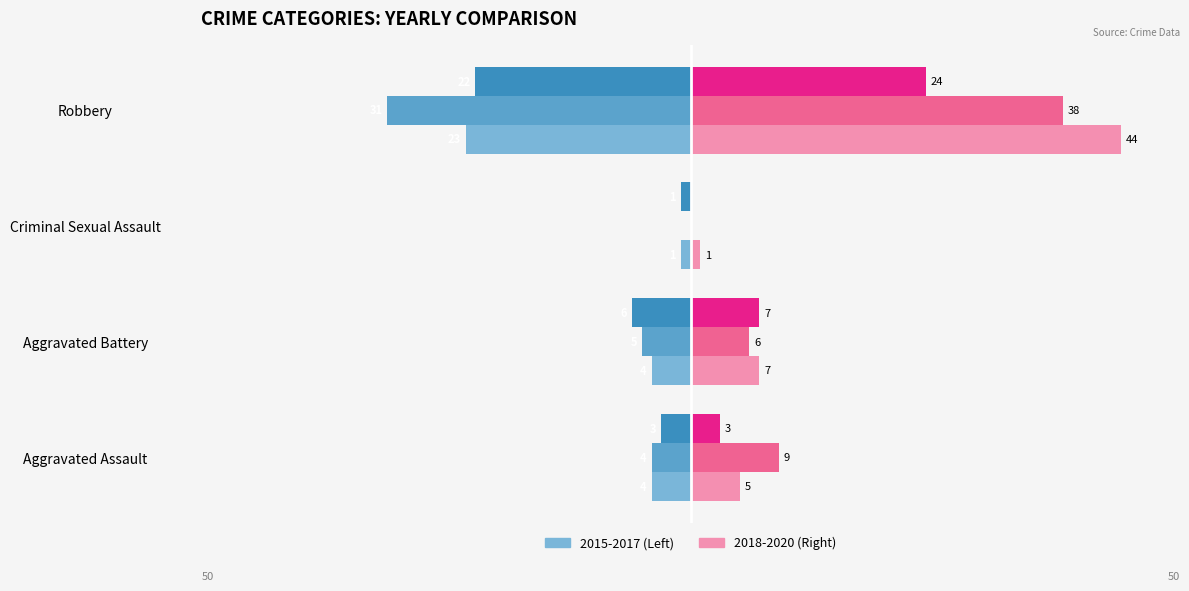

Is it true that 2019 equals 57 at Robbery?

False